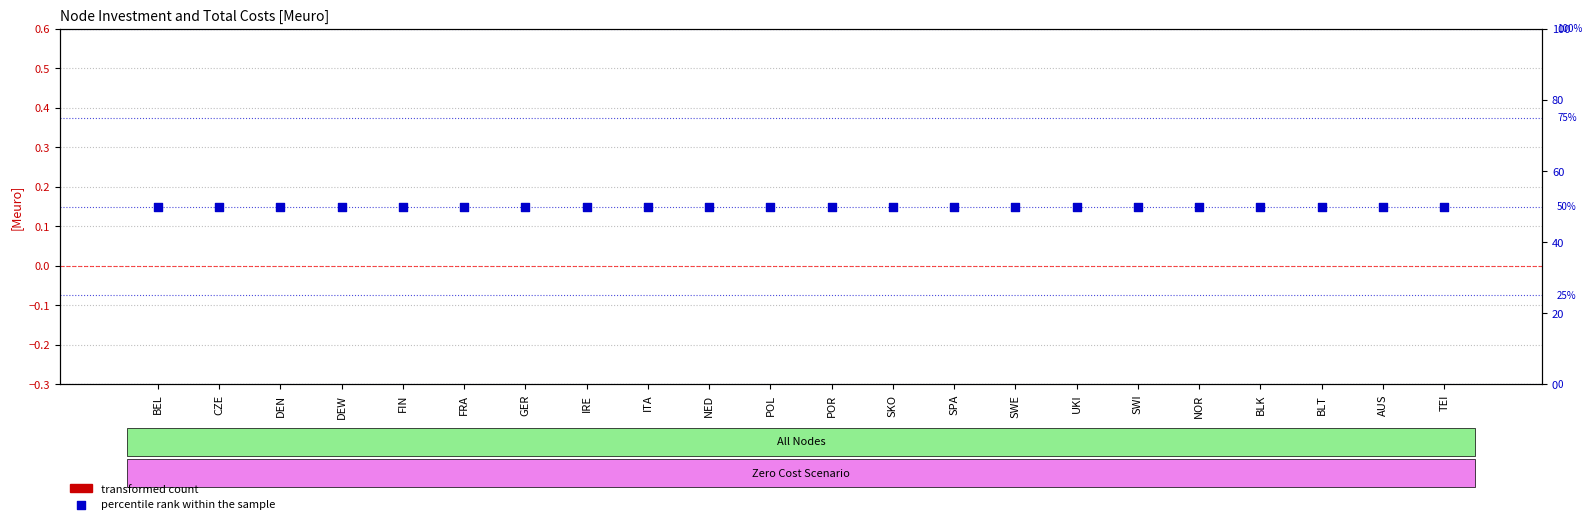

Which series has the largest Y range (max minus min)?

transformed count